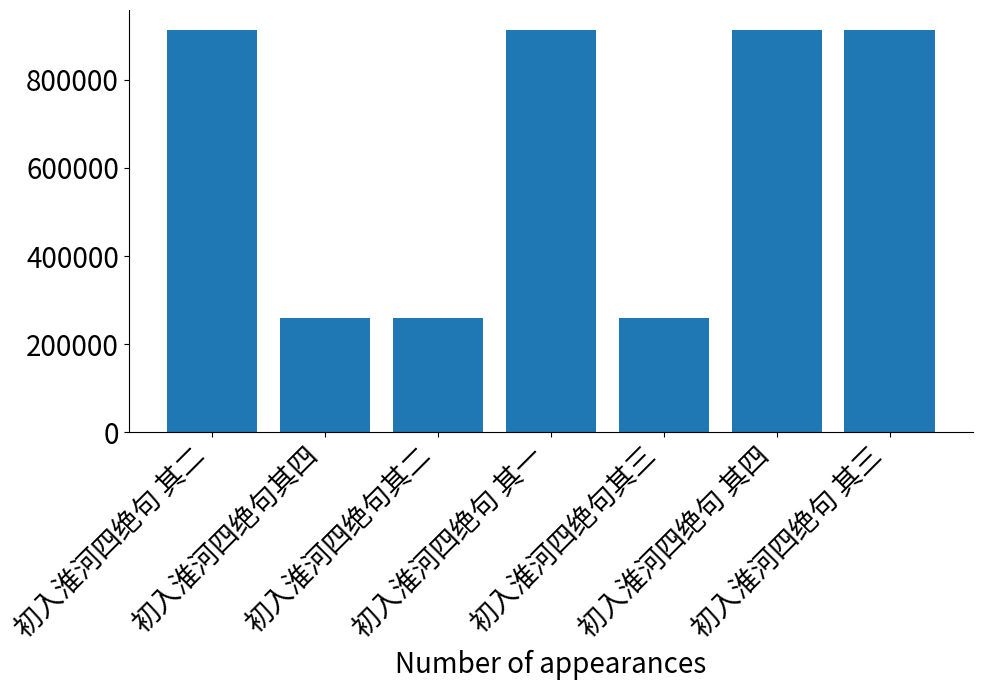

What is the value of the 4th bar from the left?

912636